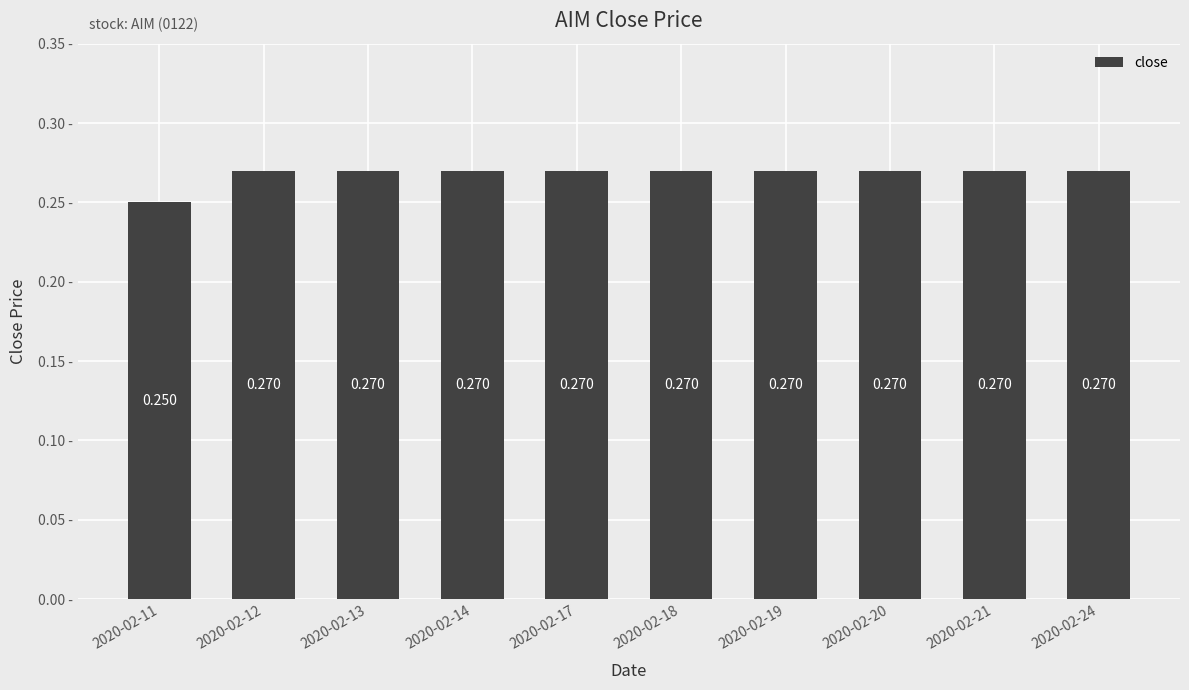

How many categories are shown in the chart?

10